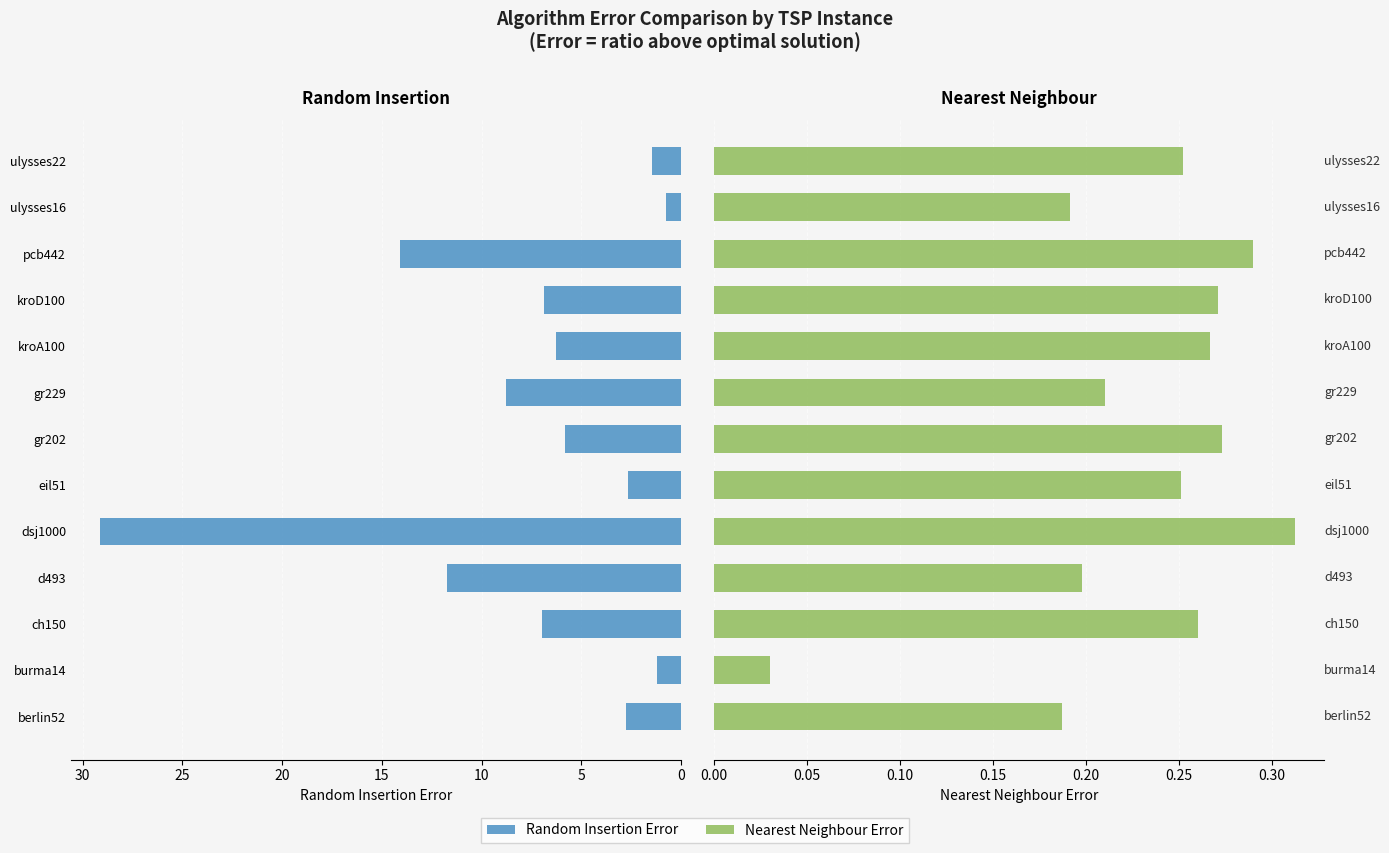

How many groups of bars are there?

13